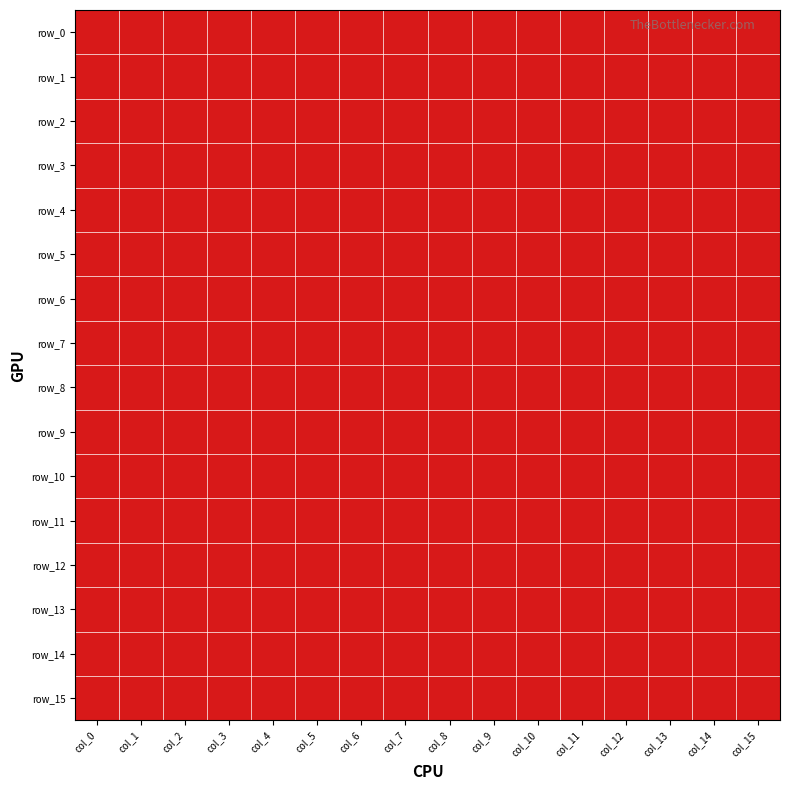

What is the spread (max minus min) of values at col_0?

1